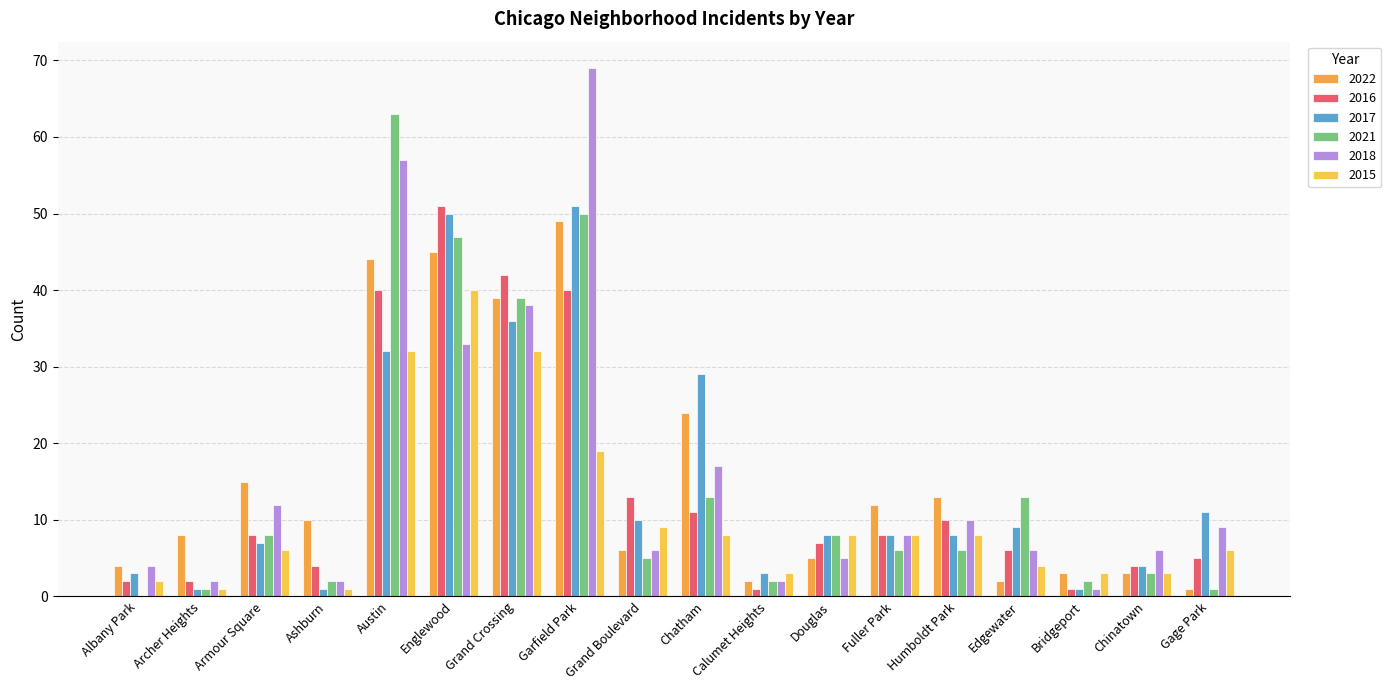

Is it true that 2017 equals 5 at Calumet Heights?

False